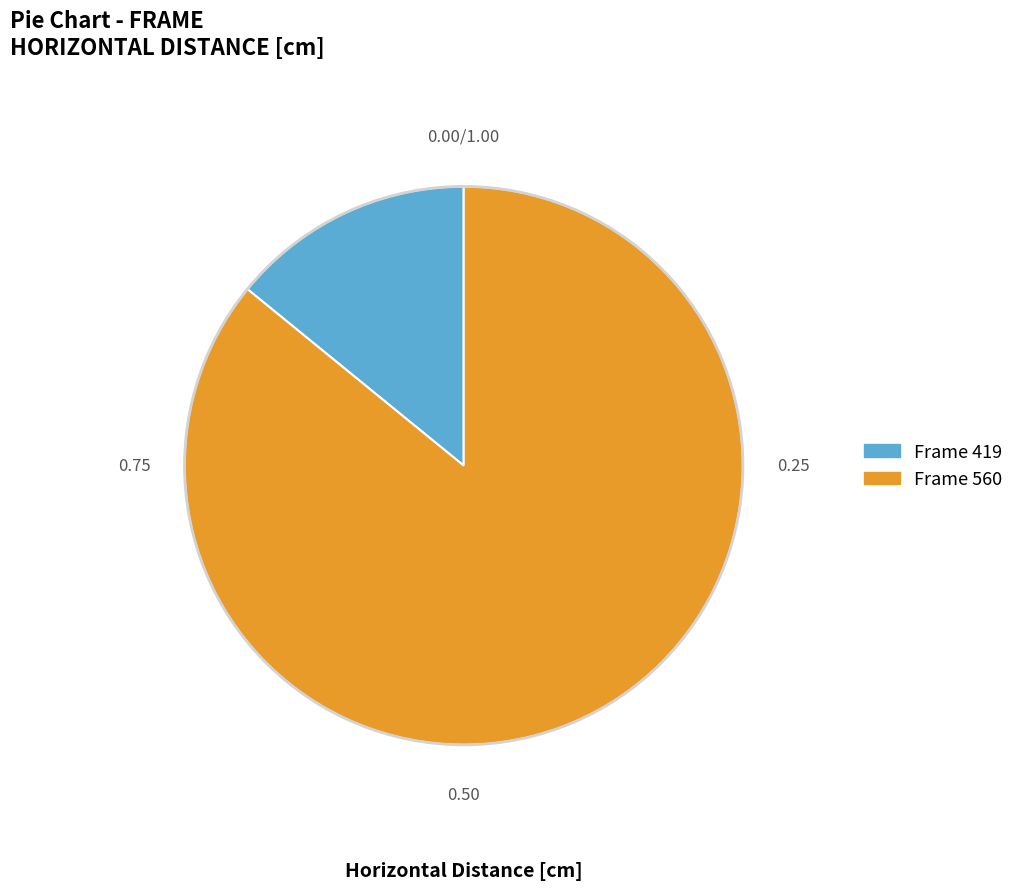

Does any single category account for the majority?

Yes